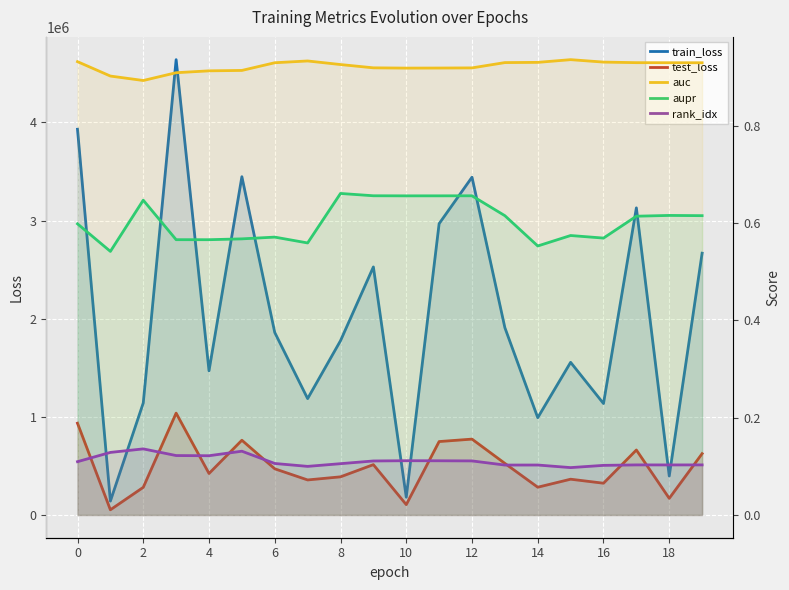

What is the difference between the maximum and second lowest values in the aupr series?

0.1